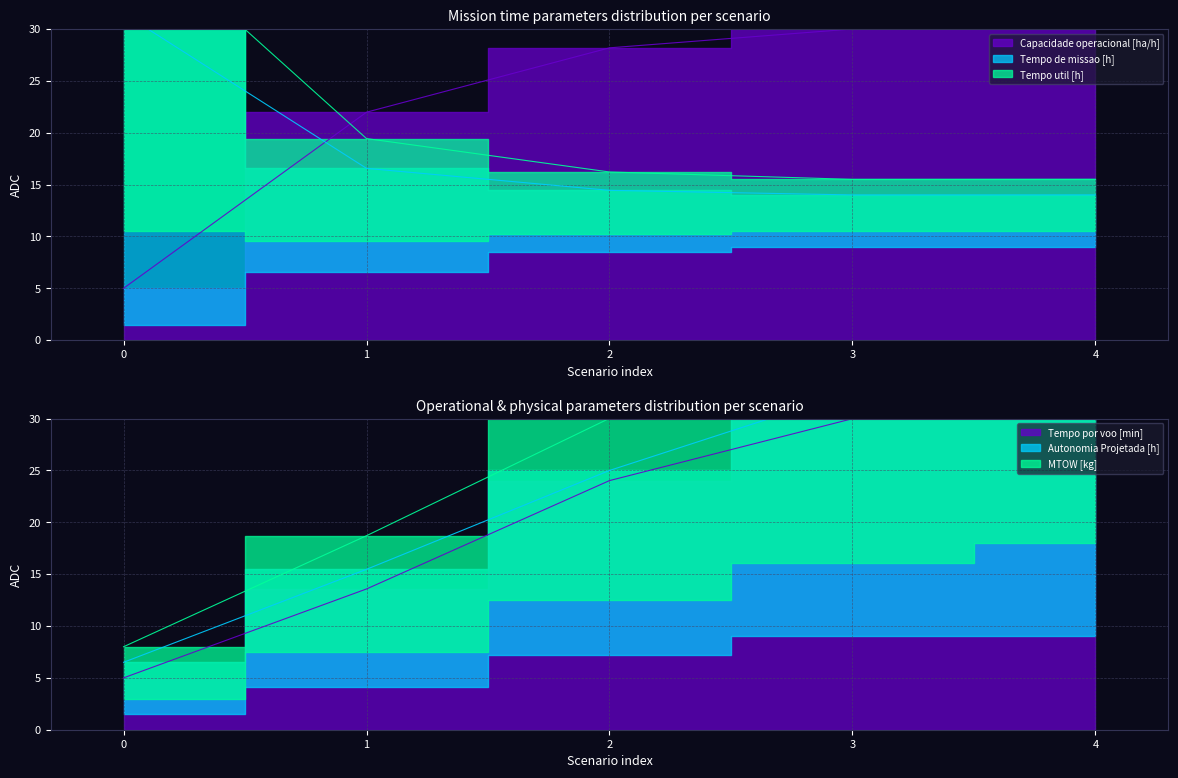

At which category is the sum across all series the highest?

4